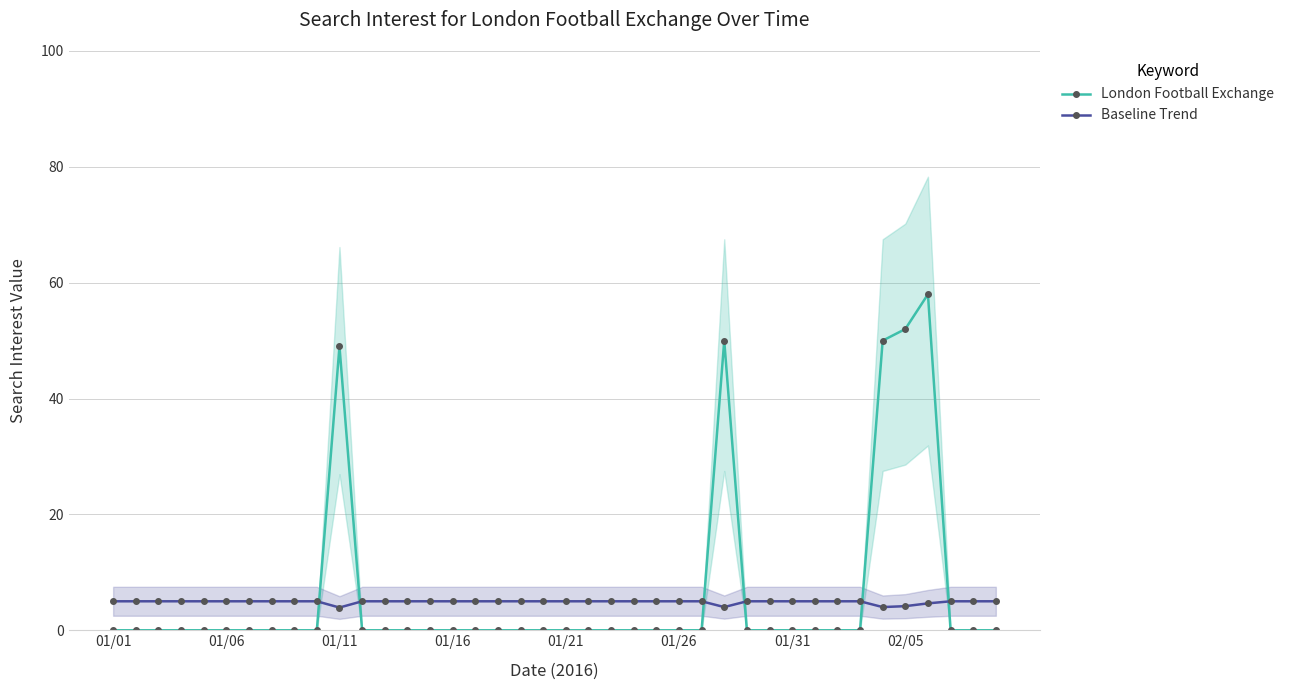

What is the spread (max minus min) of values at 34?

46.0